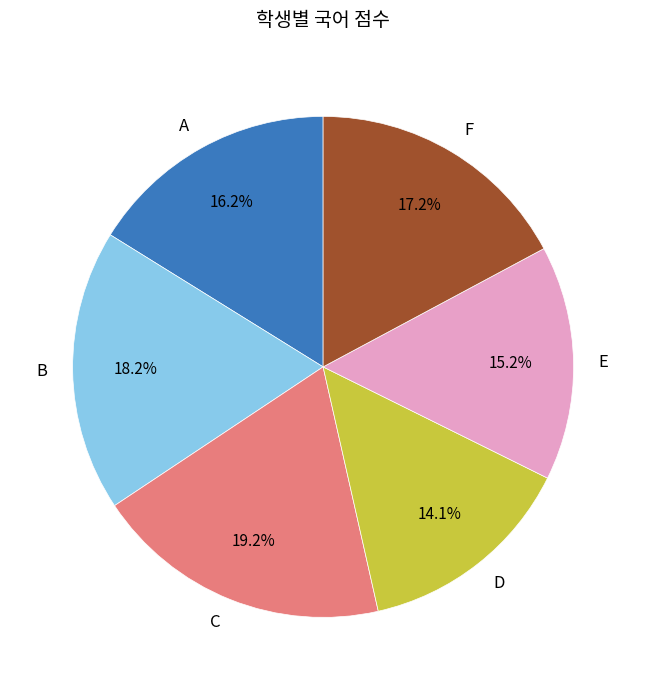

Rank the categories by value from lowest to highest.

D, E, A, F, B, C